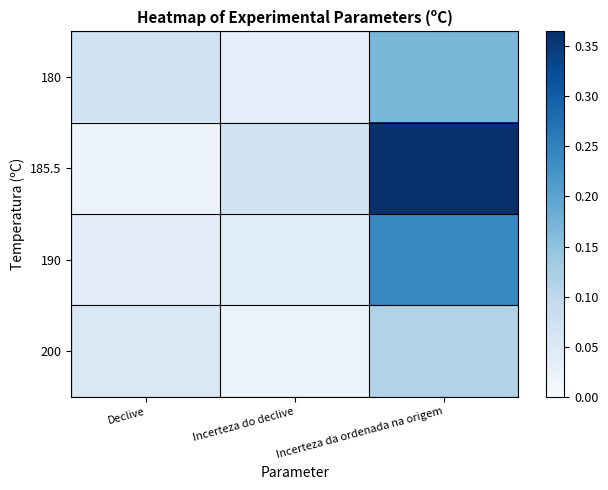

Which series has the largest range (max minus min)?

185.5